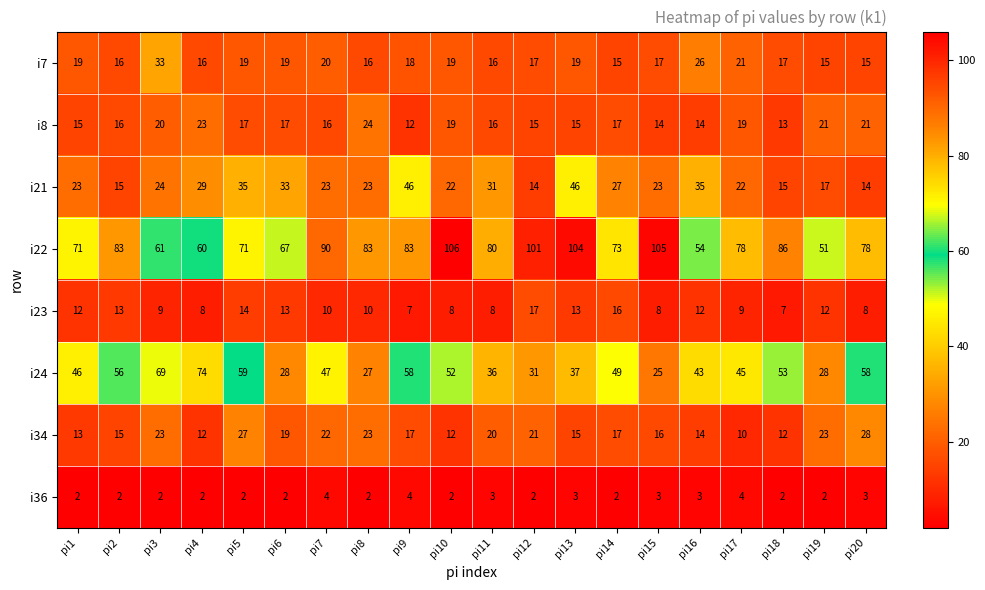

Which series has the widest spread of values?

i22